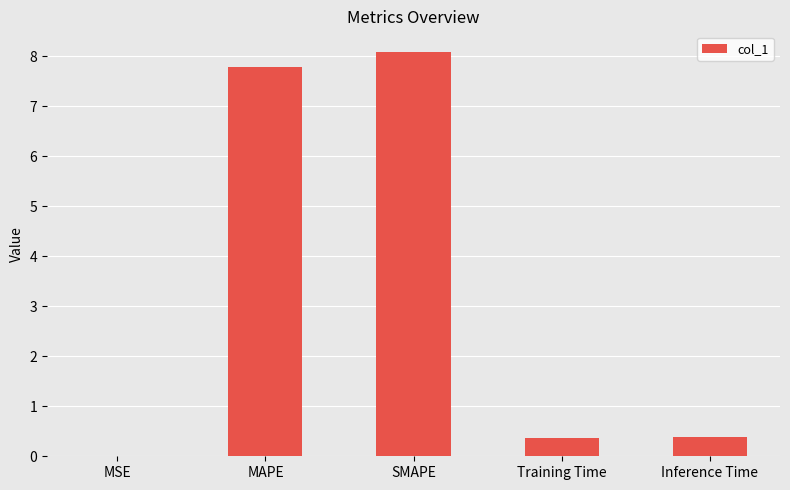

Is it true that the value at SMAPE is 8.1?

True